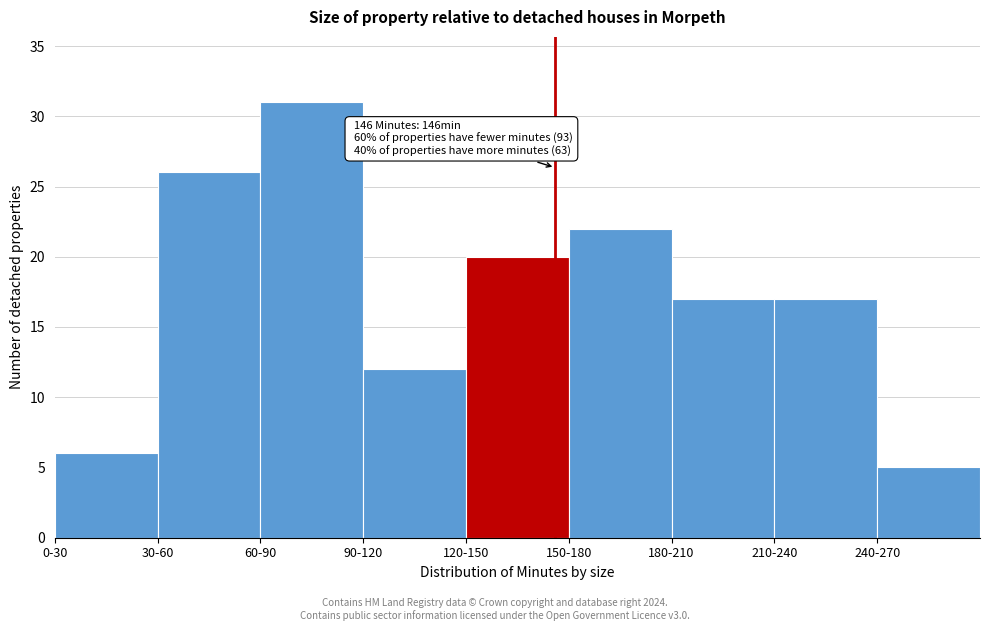

Reading right to left, transcribe all the data shown in this chart.

5	17	17	22	20	12	31	26	6